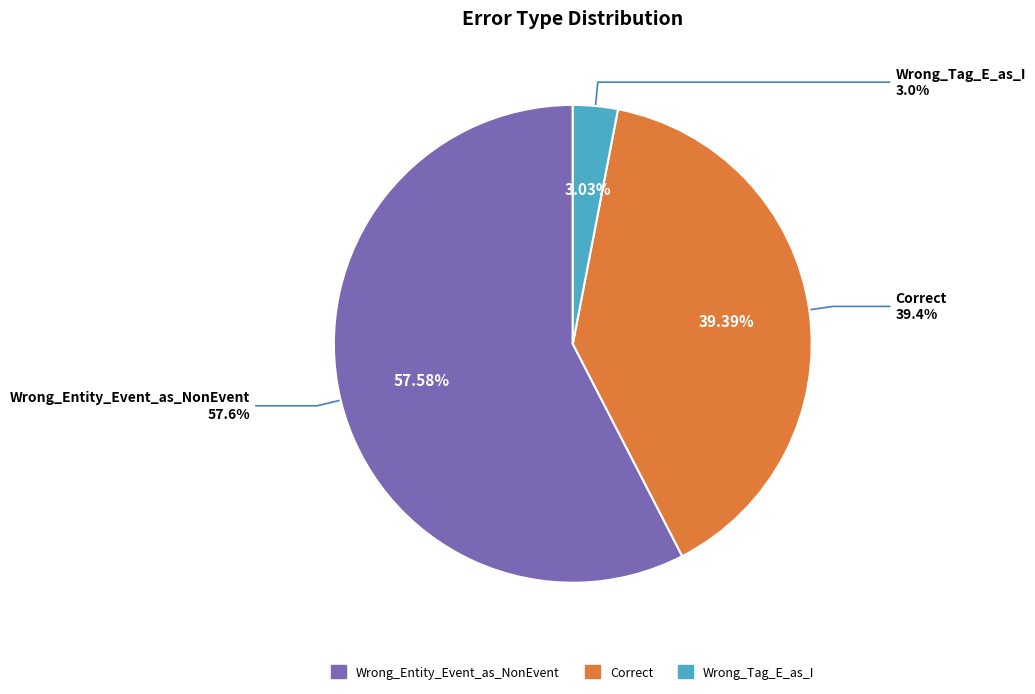

Rank the categories by value from highest to lowest.

Wrong_Entity_Event_as_NonEvent, Correct, Wrong_Tag_E_as_I